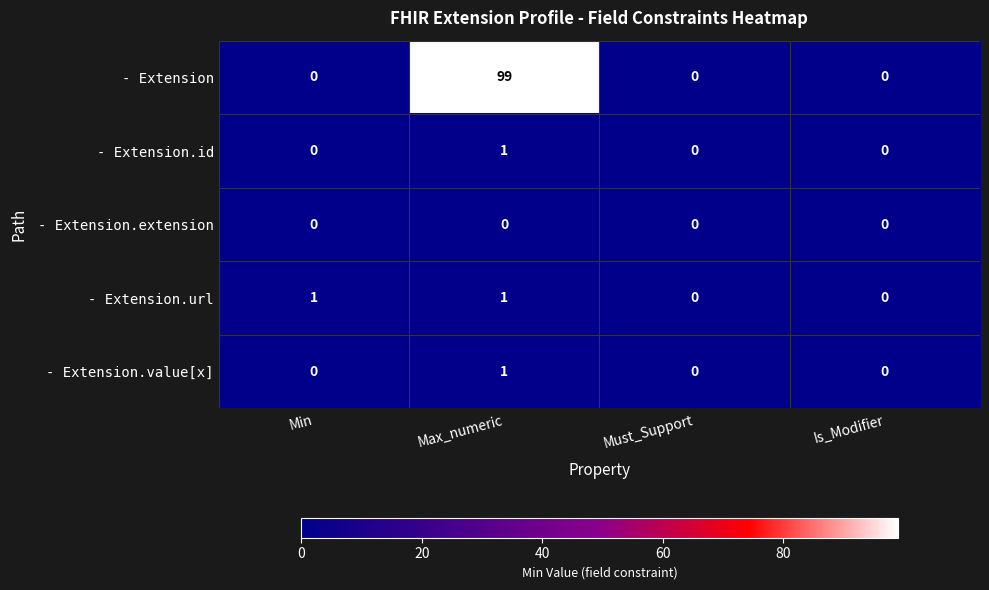

What is the difference between the highest and lowest values at Min?

1